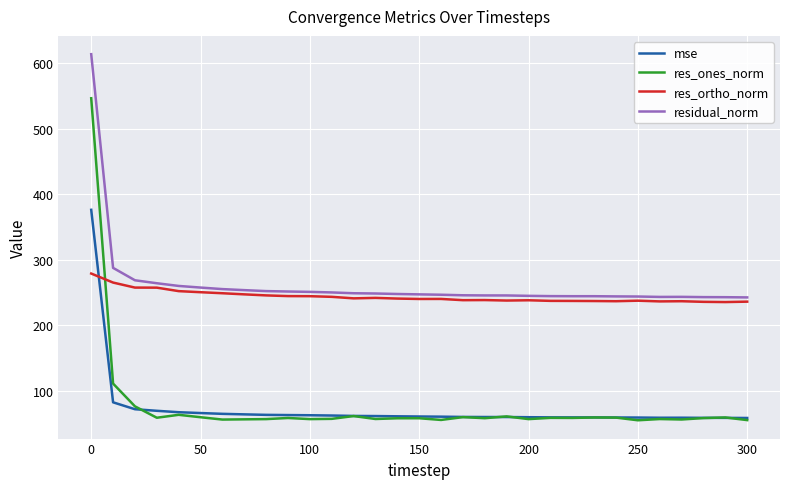

How many distinct data groups are displayed?

4